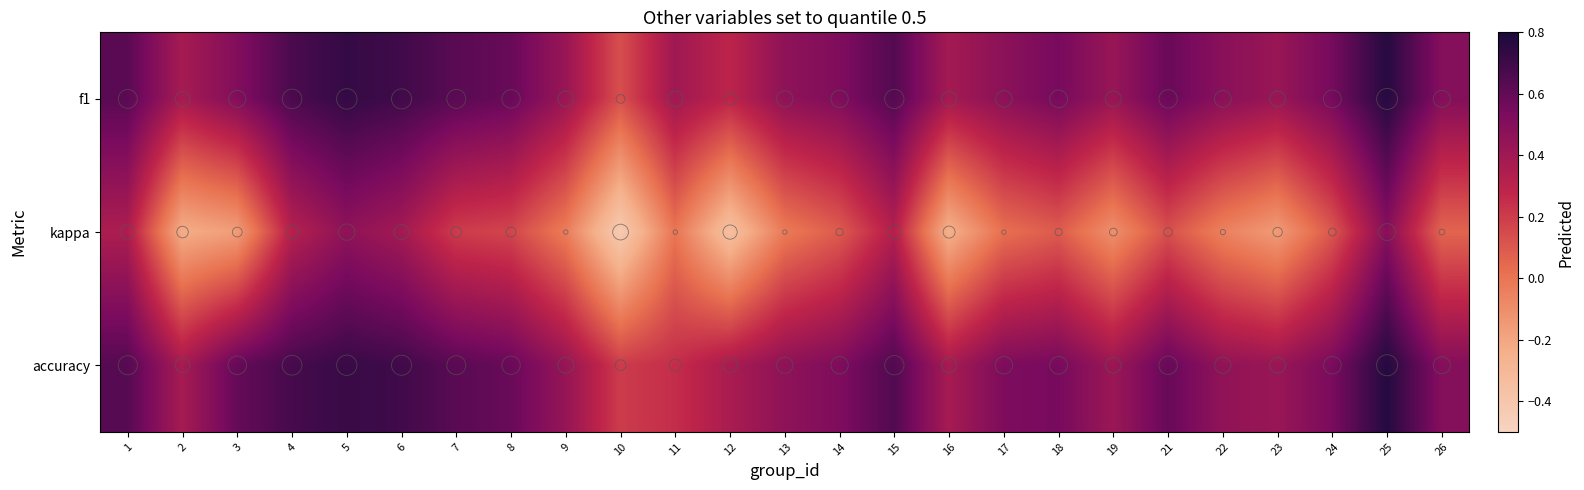

What is the difference between the highest and lowest values at 24?

0.4